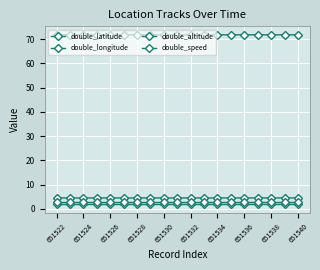

Count the number of data series in this chart.

4